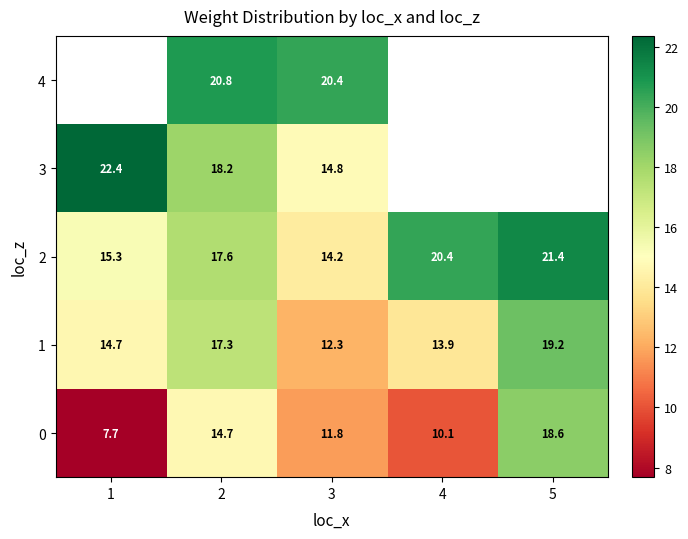

The 1 series shows 17.3 at 2. True or false?

True